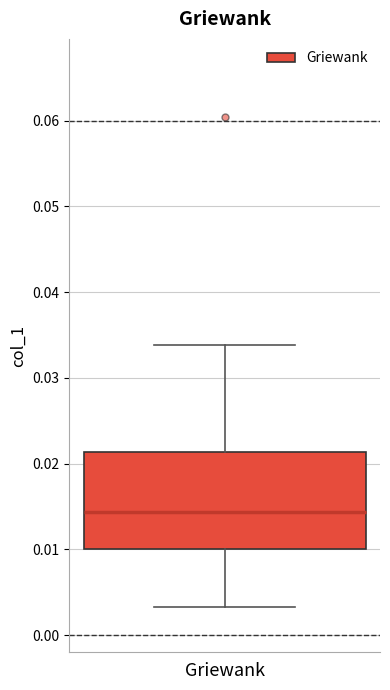

Read this box plot against the y-axis: the position of the median line, the range covered by the box, and the ends of both whiskers. The values are not printed on the chart, so give them approximately, as read against the axis.

median 0.014, box 0.010 to 0.021, whiskers 0.003 to 0.034